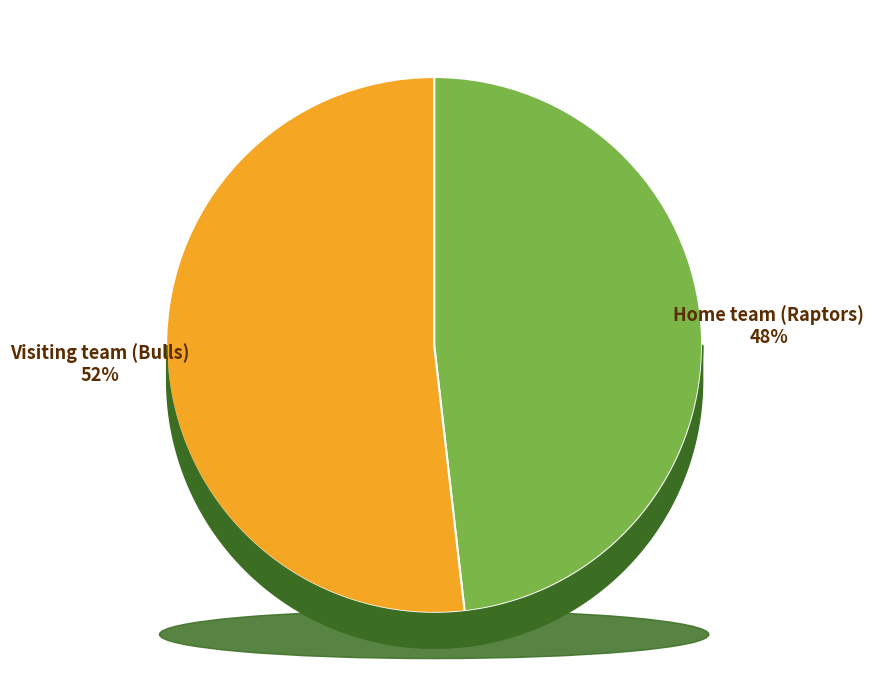

How many segments does this pie chart have?

2